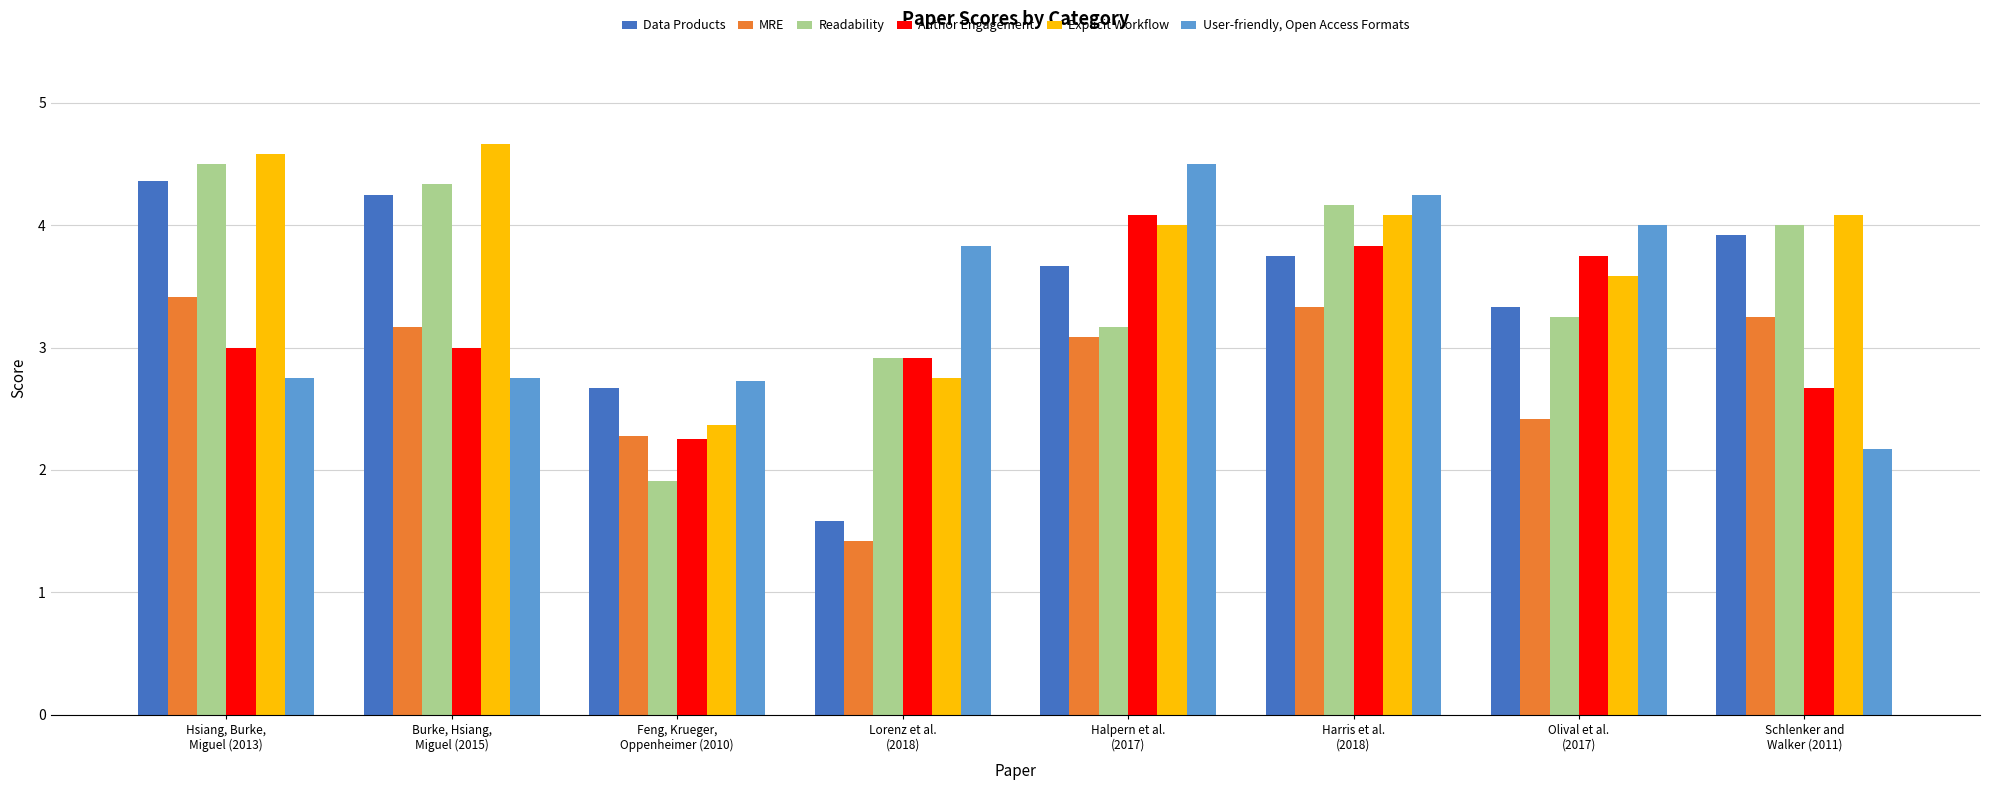

Is it true that Data Products equals 1.4 at Schlenker and
Walker (2011)?

False